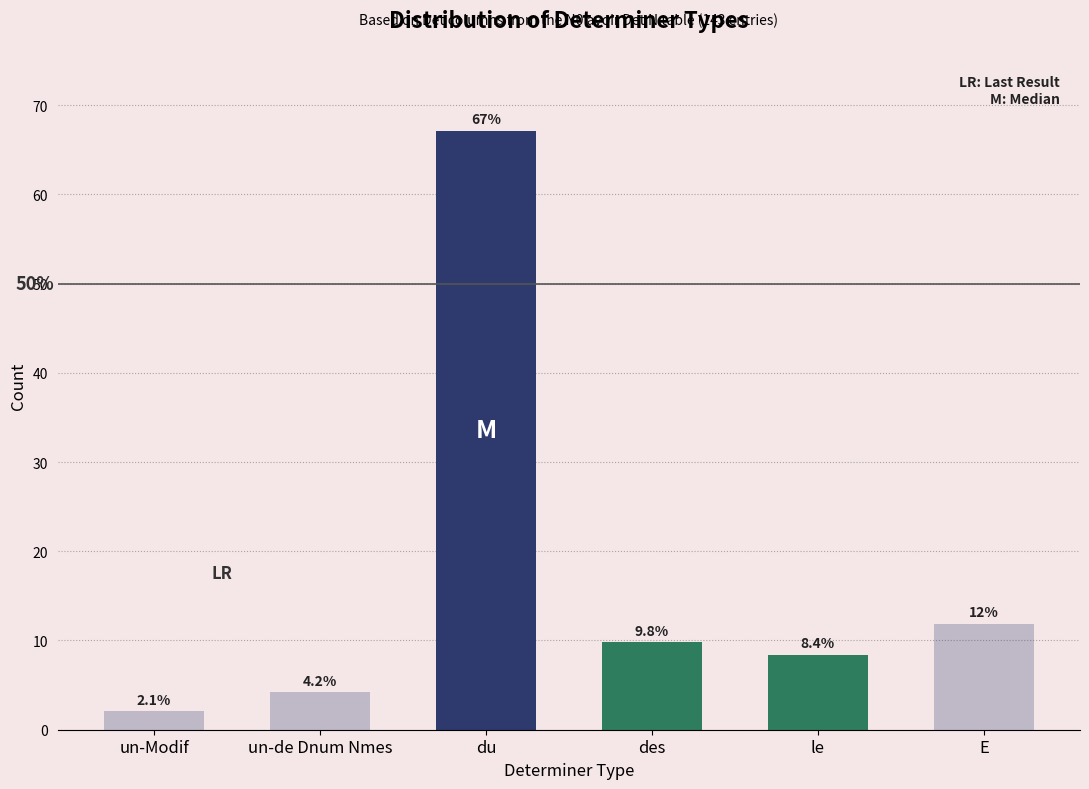

What is the difference between the values at un-Modif and un-de Dnum Nmes?

2.1